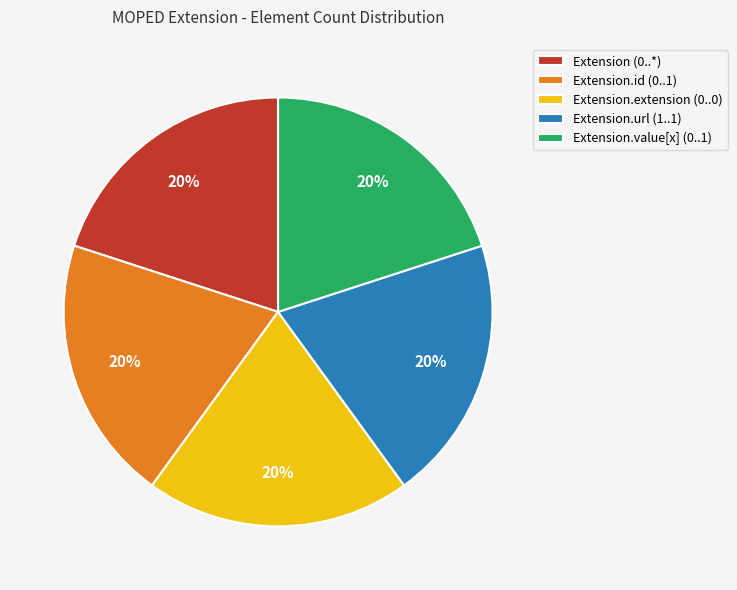

How many slices are in this pie chart?

5